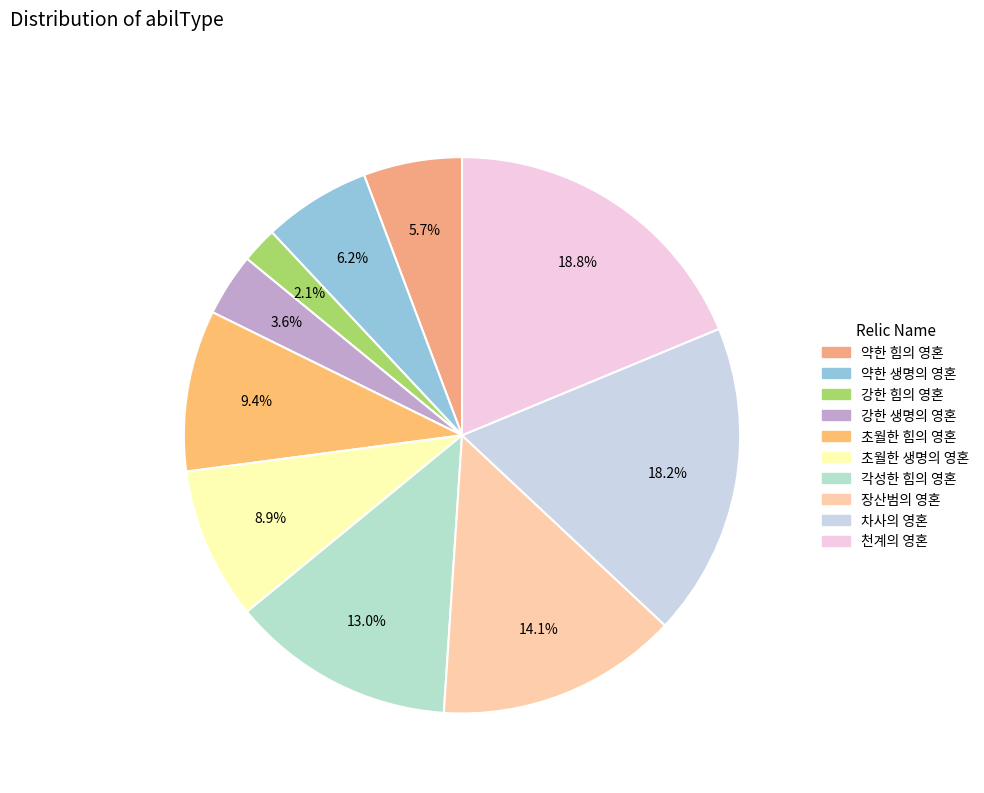

Count the number of slices in the pie.

10